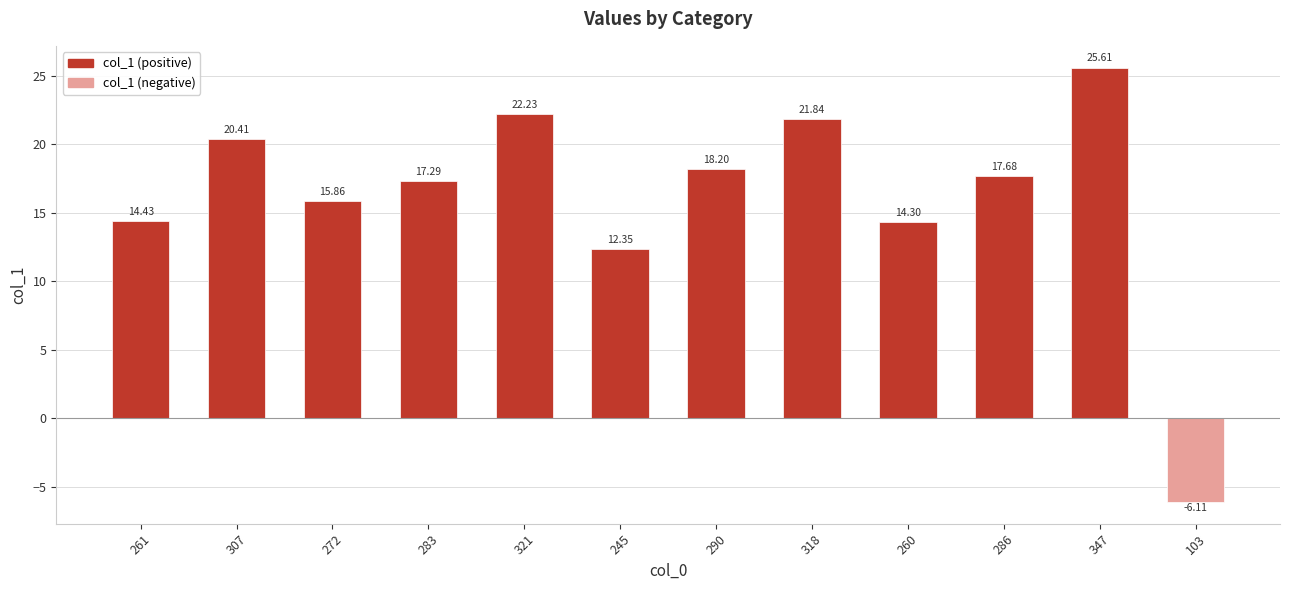

What is the difference between the values at 318 and 321?

0.4